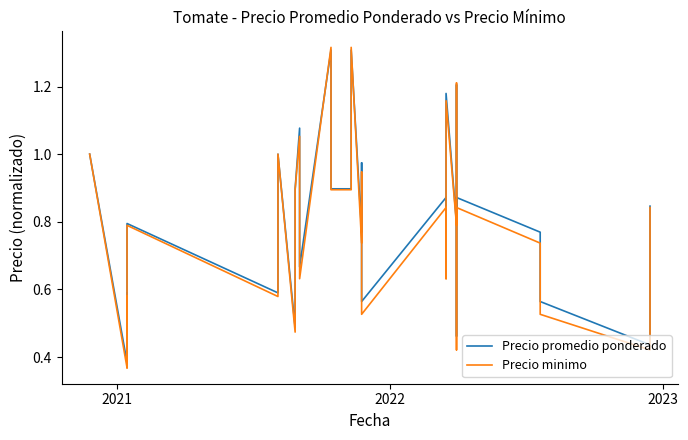

Does the chart have visible grid lines?

No